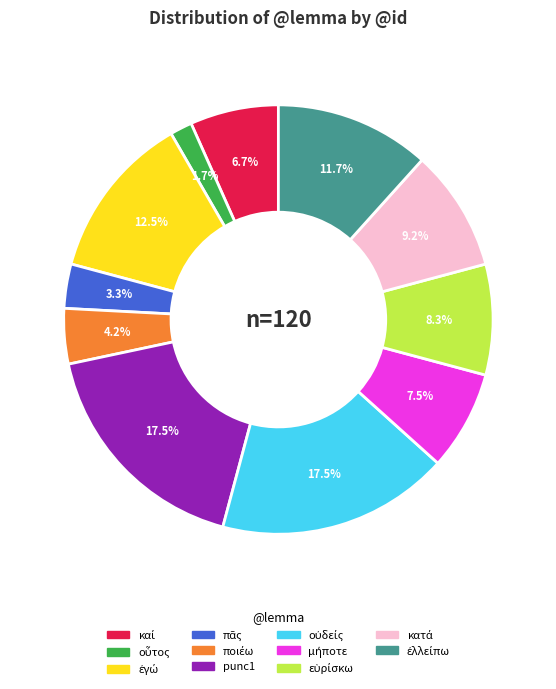

Does any single category account for the majority?

No